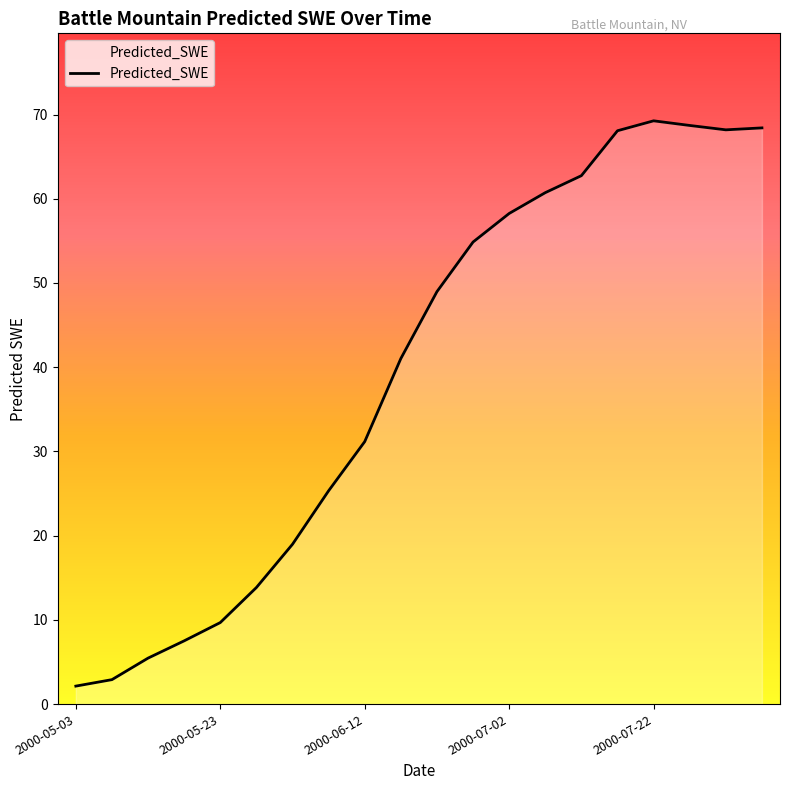

What is the minimum value shown in the chart?

2.1